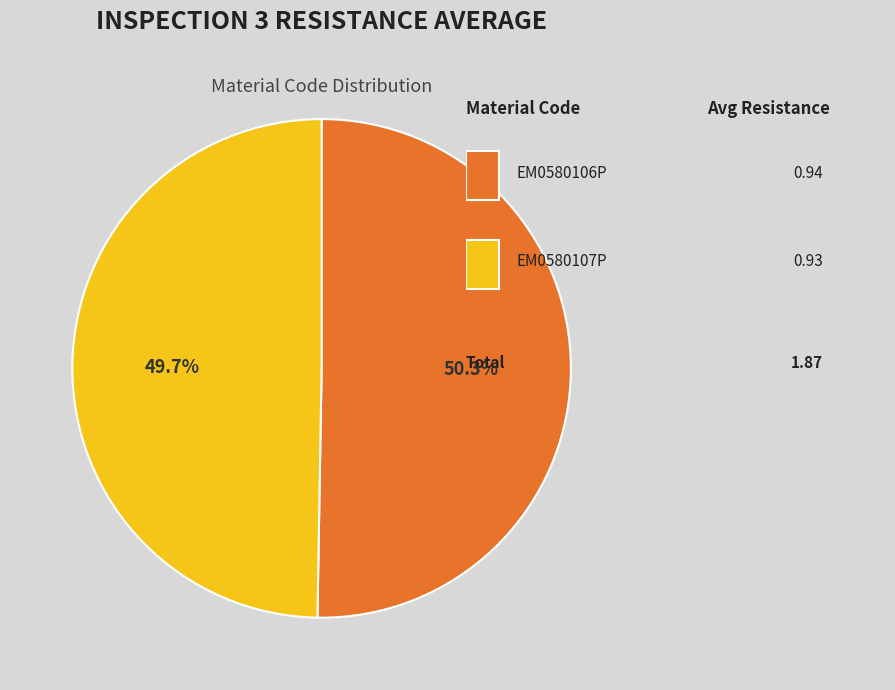

How many segments does this pie chart have?

2